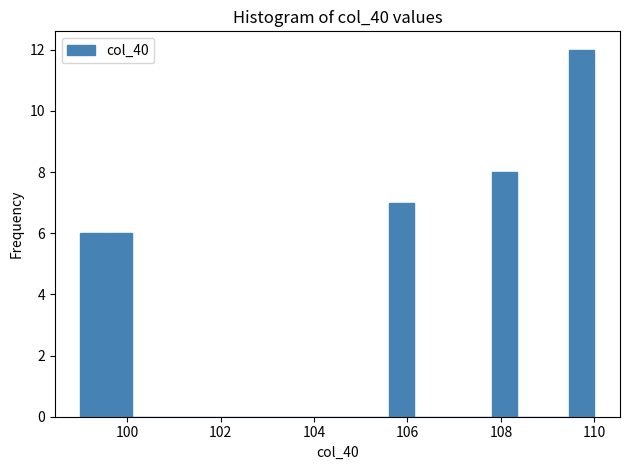

Around what value on the x-axis is the tallest bar? Give the approximate position of its centre, as read against the axis.

109.8